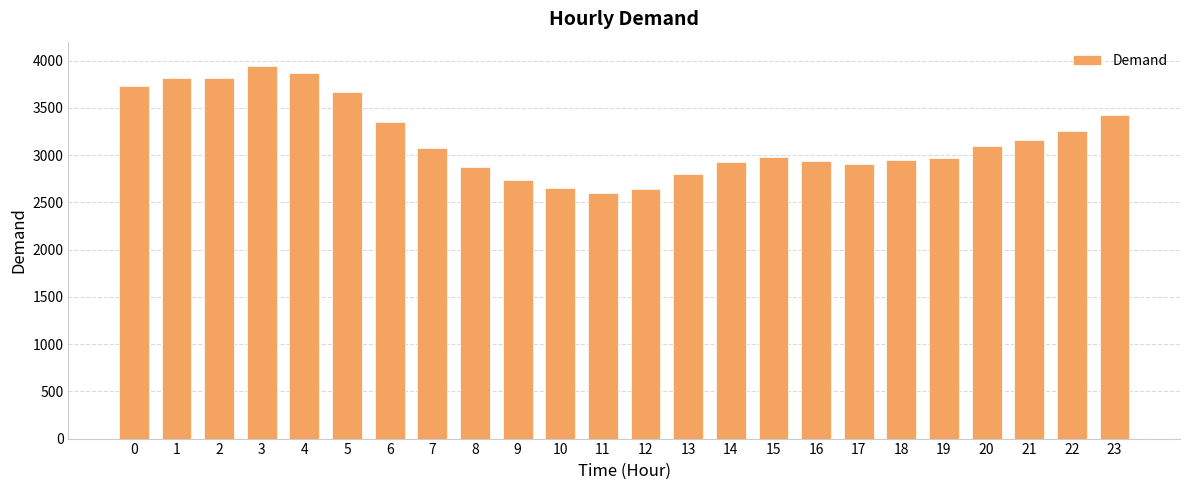

What is the approximate value at 9?

2737